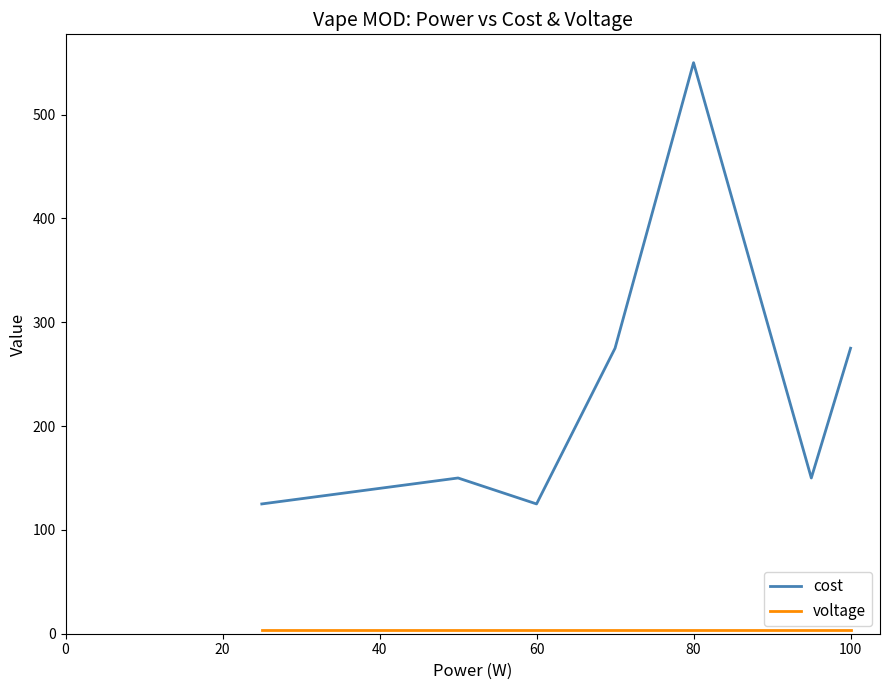

At how many categories does at least one series exceed 160?

3